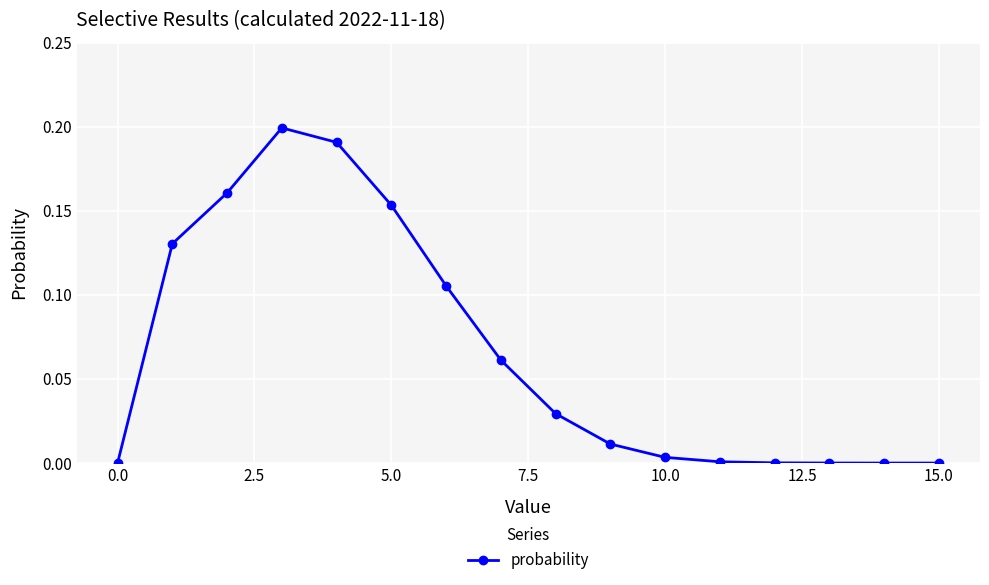

How many lines are shown in the chart?

1